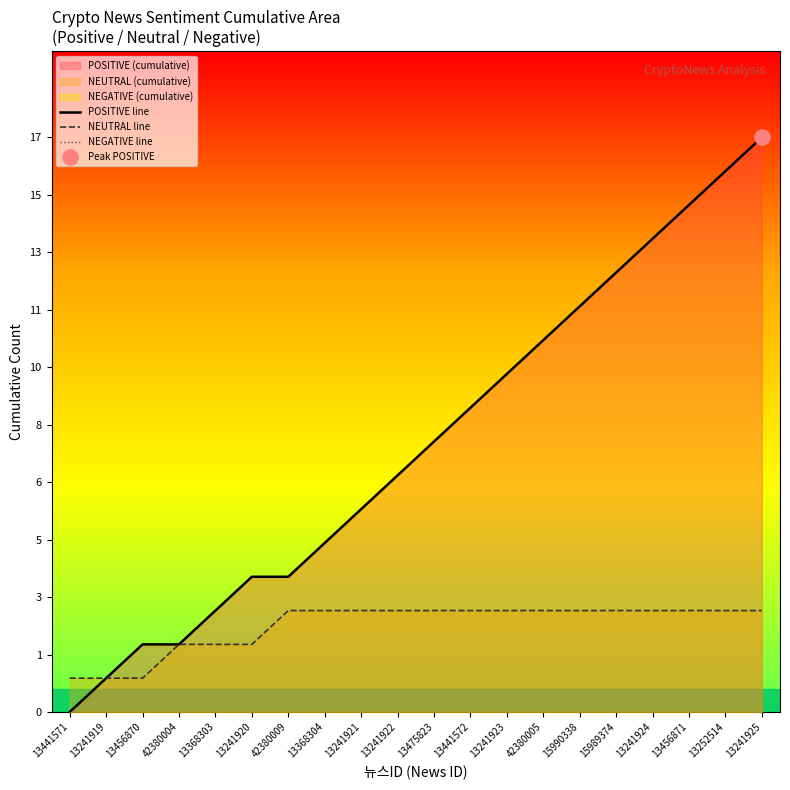

At how many categories does at least one series exceed 16?

1